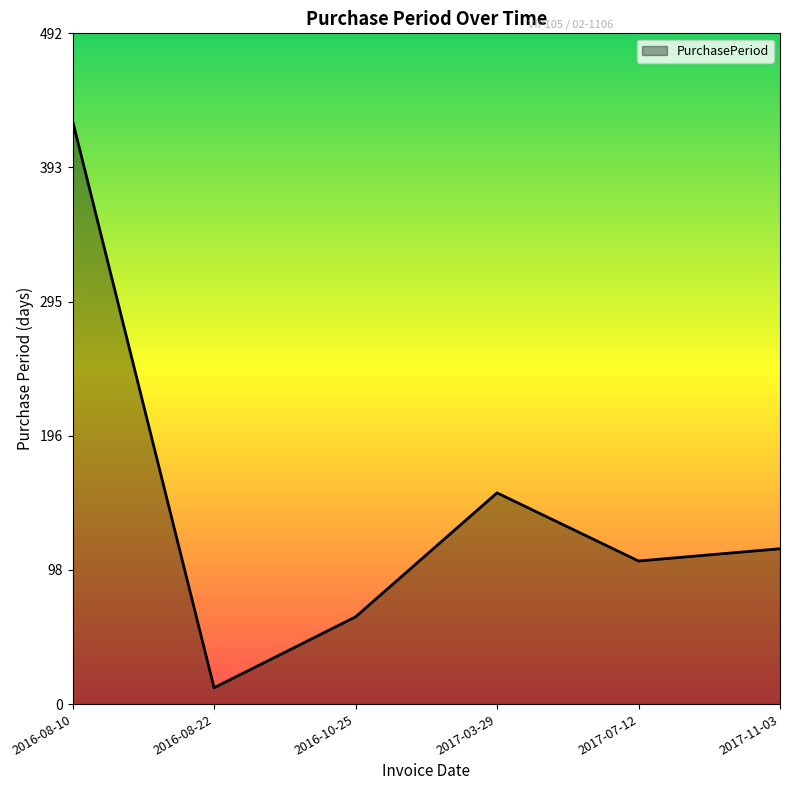

Rank the categories by value from highest to lowest.

2016-08-10, 2017-03-29, 2017-11-03, 2017-07-12, 2016-10-25, 2016-08-22